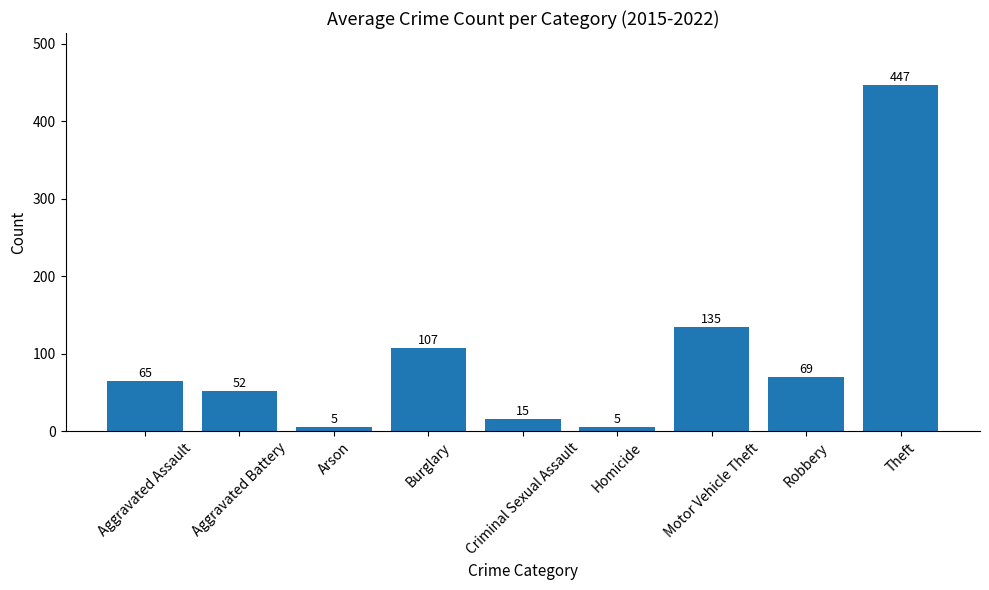

Are the bars horizontal?

No